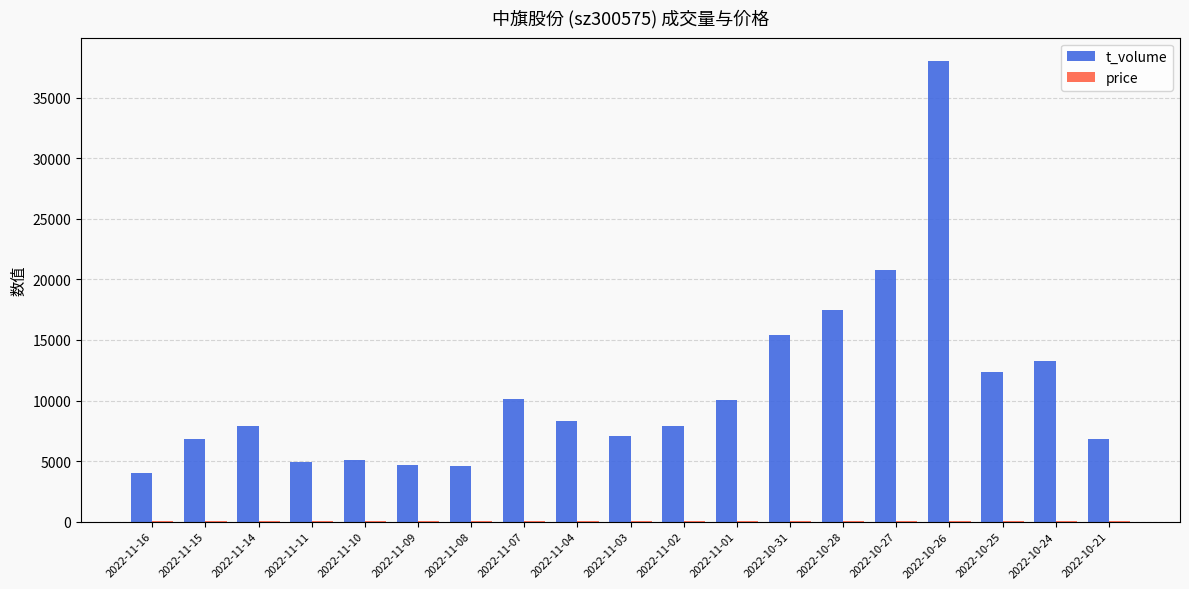

Between 2022-11-09 and 2022-10-25, which series saw the biggest shift?

t_volume